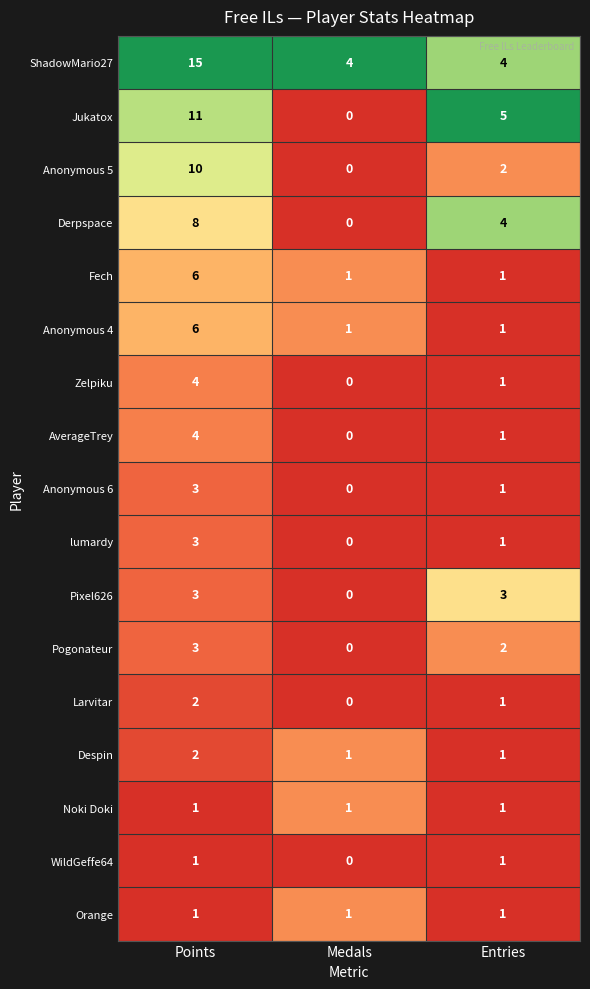

The value of Anonymous 6 at Medals is 0. True or false?

True